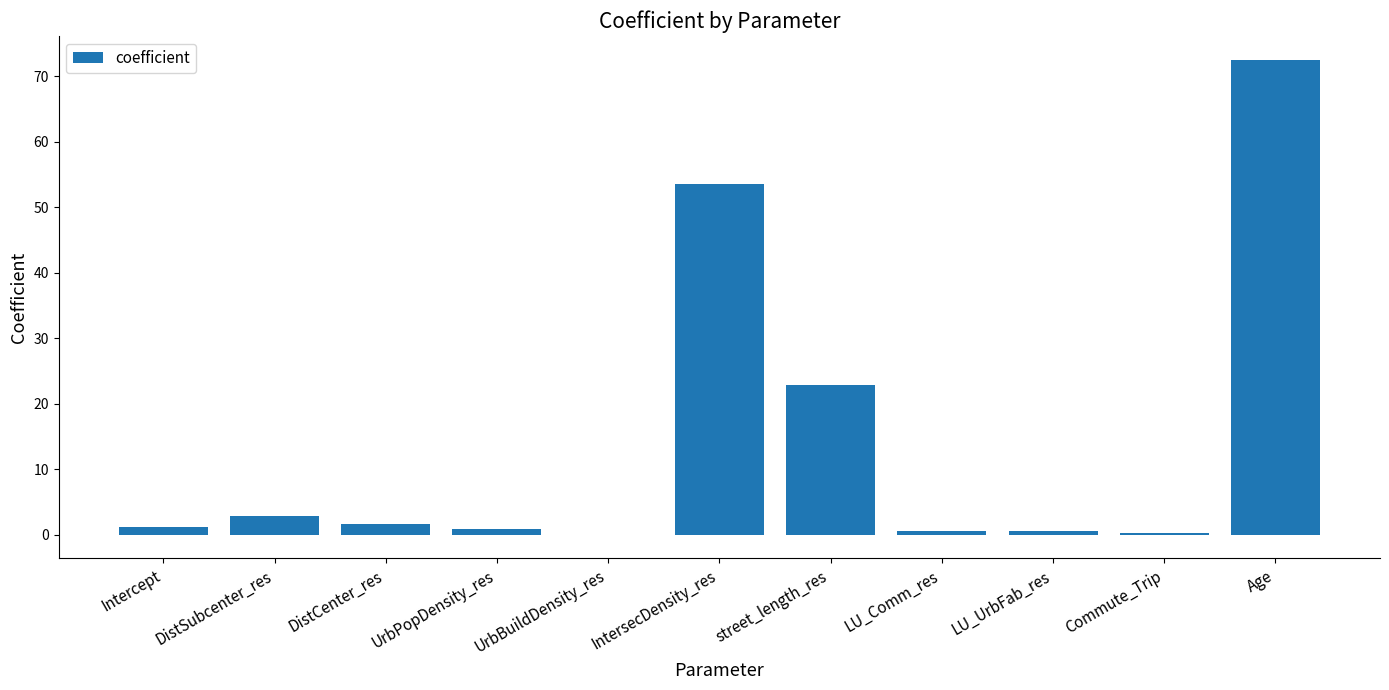

What is the sum of the values at Commute_Trip and LU_Comm_res?

0.8